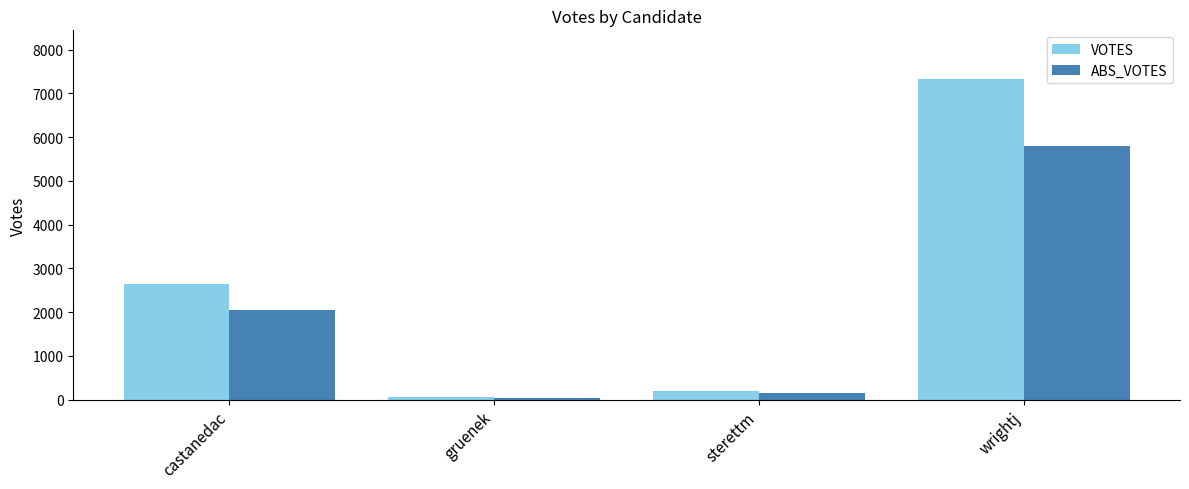

At which label is VOTES closest to 3697?

castanedac